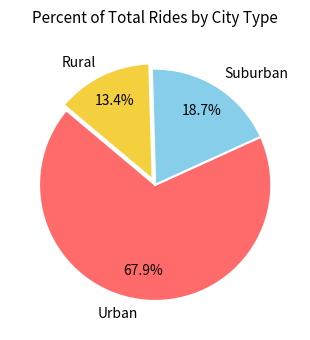

What is the largest slice in the pie chart?

Urban